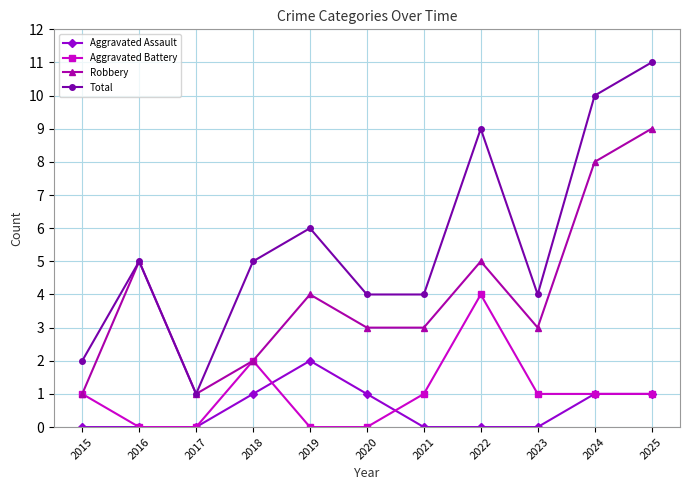

Reading left to right, transcribe all the data shown in this chart.

Aggravated Assault: 0	0	0	1	2	1	0	0	0	1	1
Aggravated Battery: 1	0	0	2	0	0	1	4	1	1	1
Robbery: 1	5	1	2	4	3	3	5	3	8	9
Total: 2	5	1	5	6	4	4	9	4	10	11